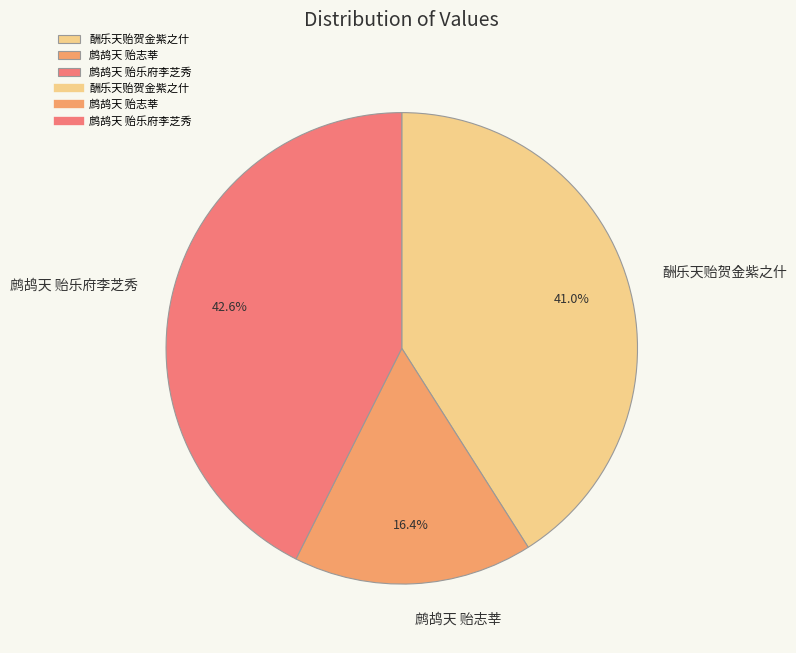

What percentage do 酬乐天贻贺金紫之什 and 鹧鸪天 贻乐府李芝秀 together represent?

83.6%